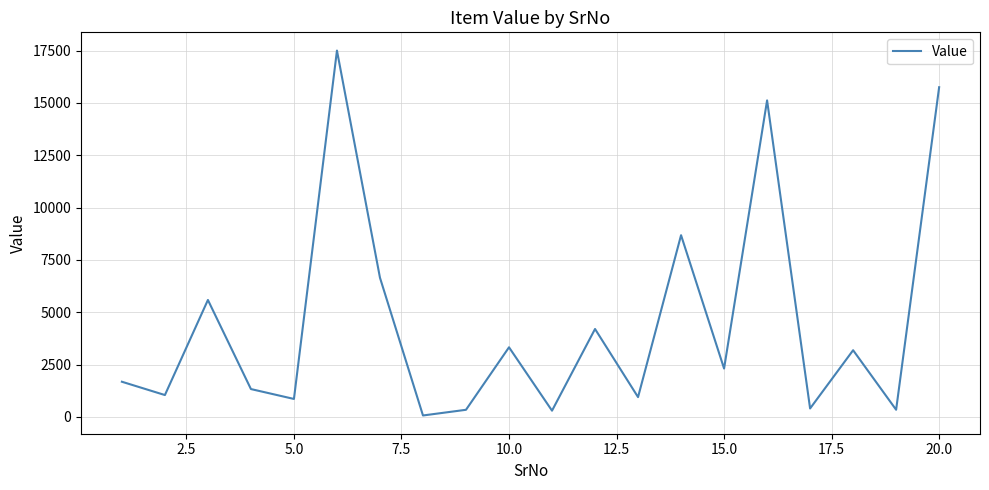

What is the average value?

4480.6